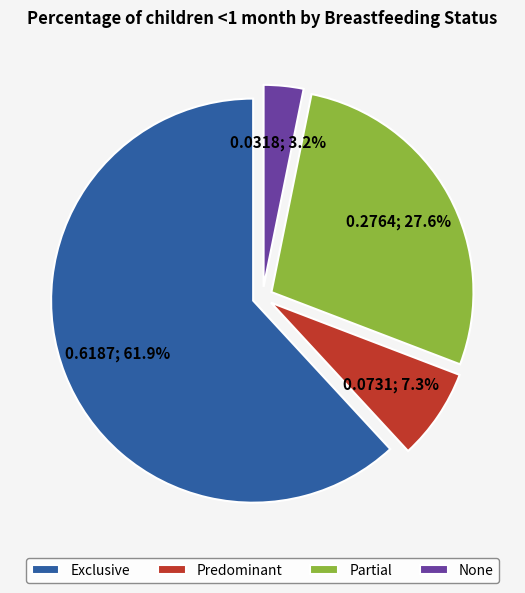

How much of the chart is everything except Predominant?

92.7%